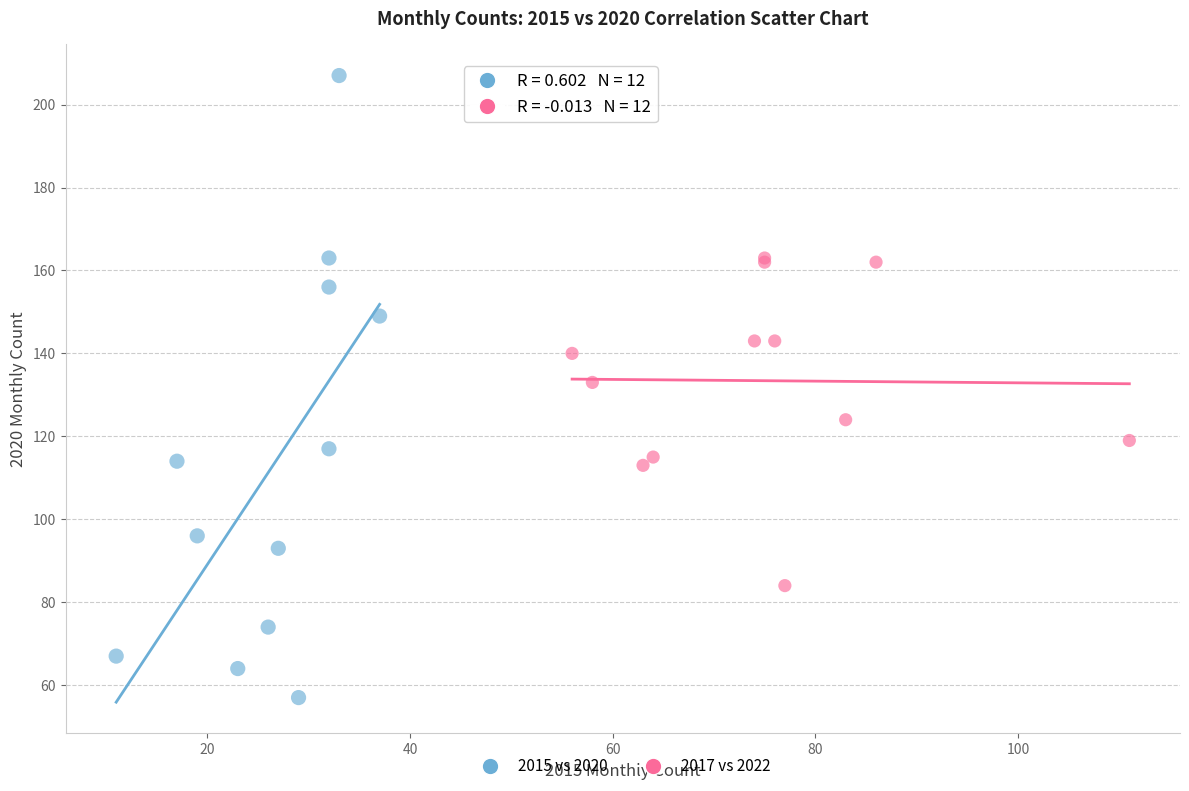

Which series reaches the maximum Y coordinate?

2015 vs 2020